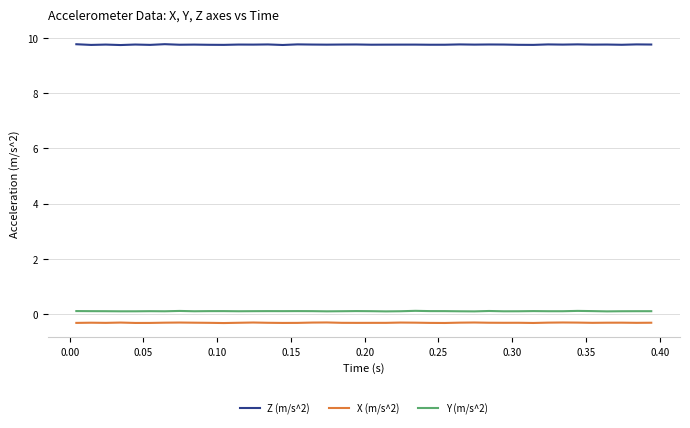

Which series has the widest spread of values?

Z (m/s^2)